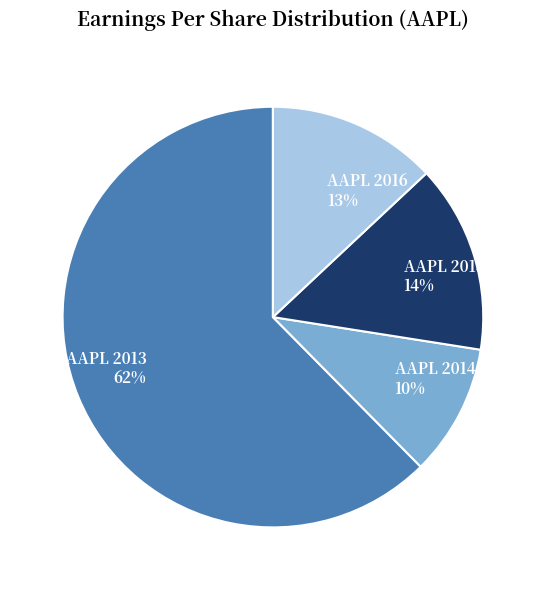

To the nearest percent, what percentage of the pie is AAPL 2015?

14%